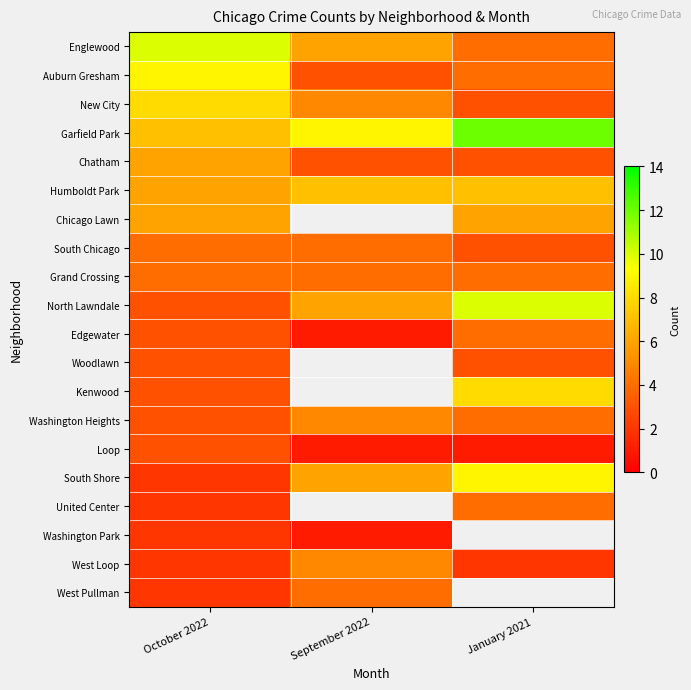

True or false: Edgewater has a value of 1.0 at September 2022.

True